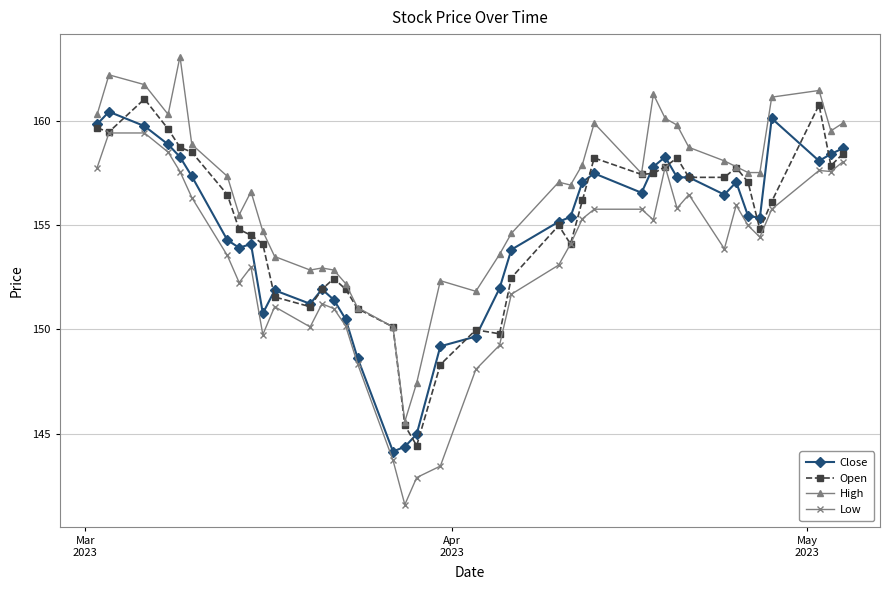

What is the difference between the maximum and minimum values in the High series?

17.5